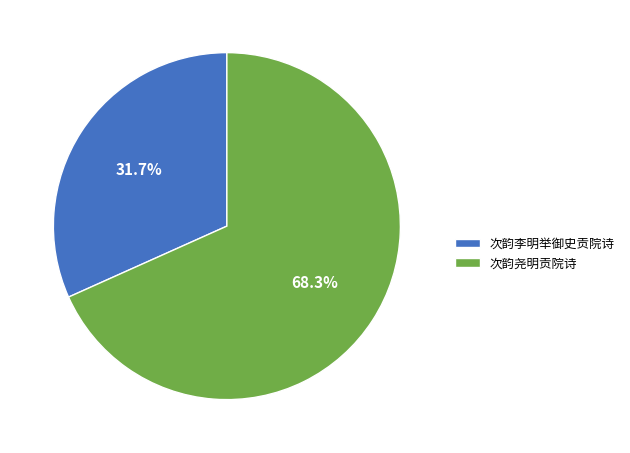

Which category has the smallest portion of the pie?

次韵李明举御史贡院诗